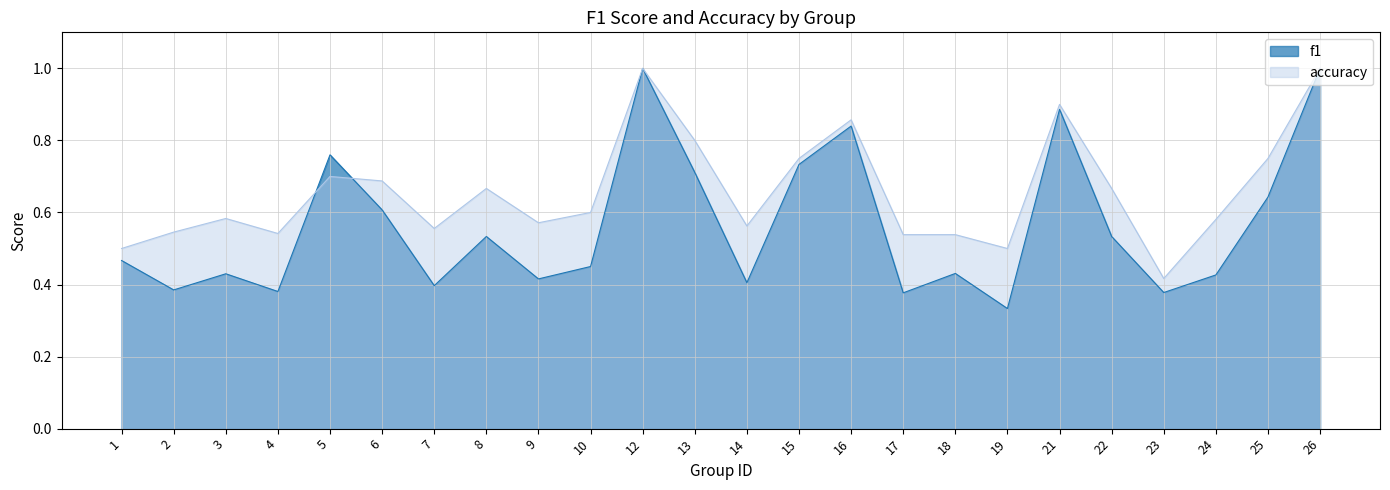

What is the total value across all series at 22?

1.2